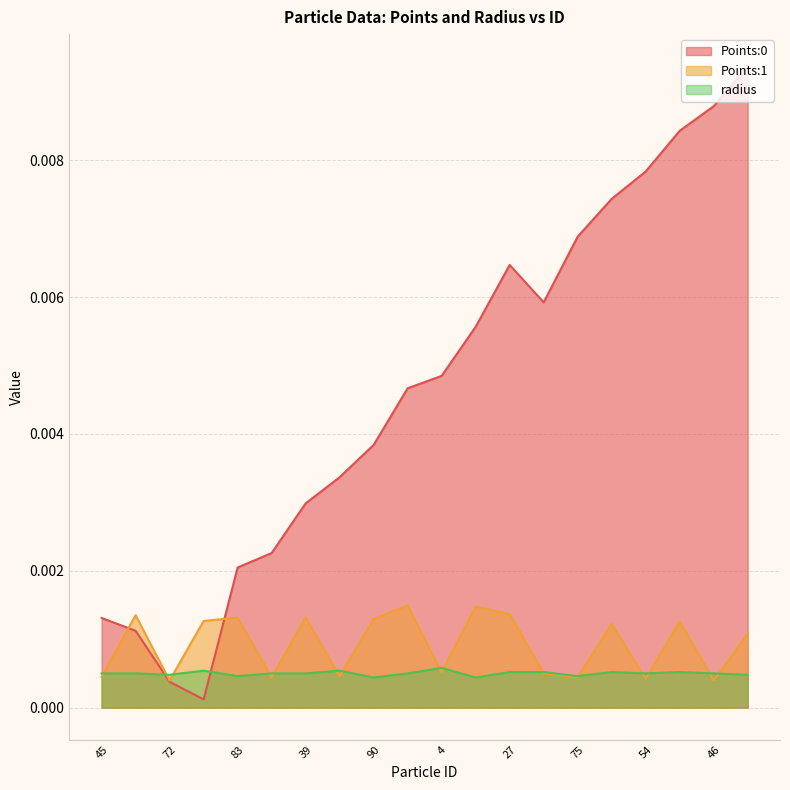

The value of Points:0 at 29 is 0.0. True or false?

True